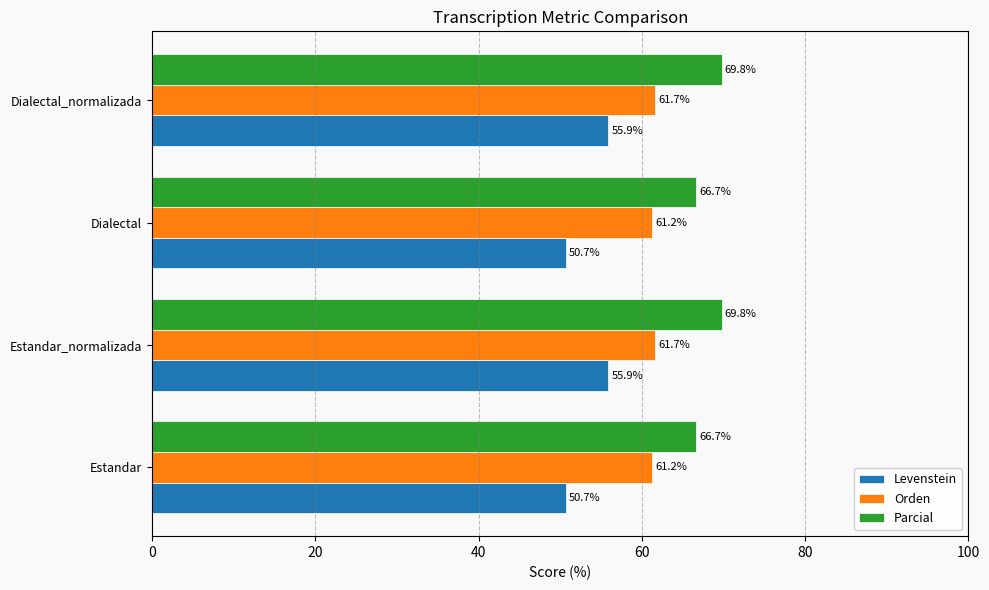

Rank the series at Estandar_normalizada from lowest to highest value.

Levenstein, Orden, Parcial